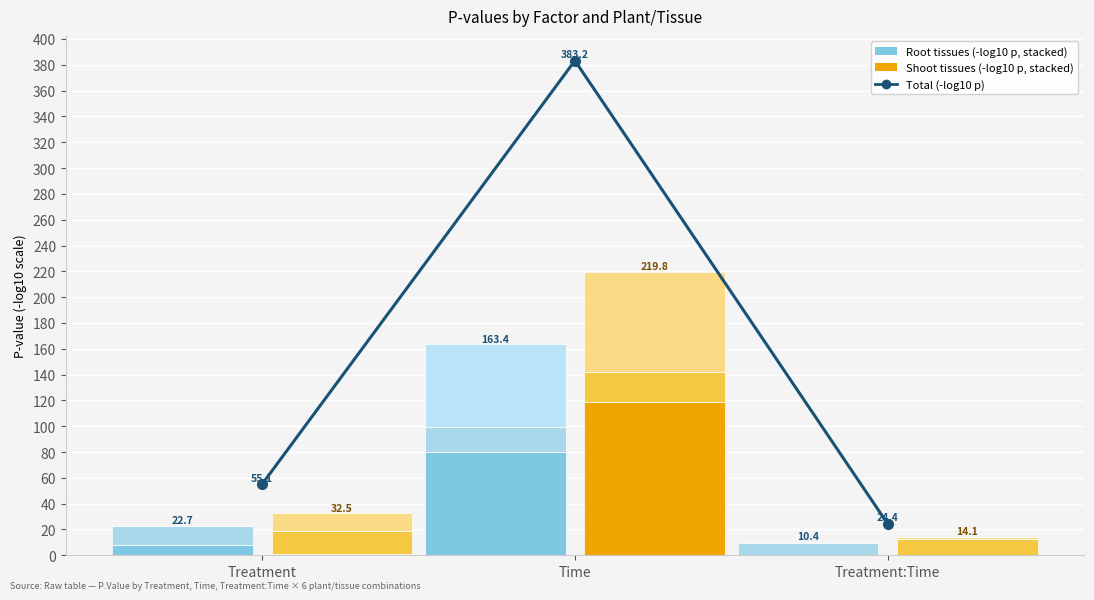

What is the sum of the Barley_Root values at Treatment and Time?

88.1